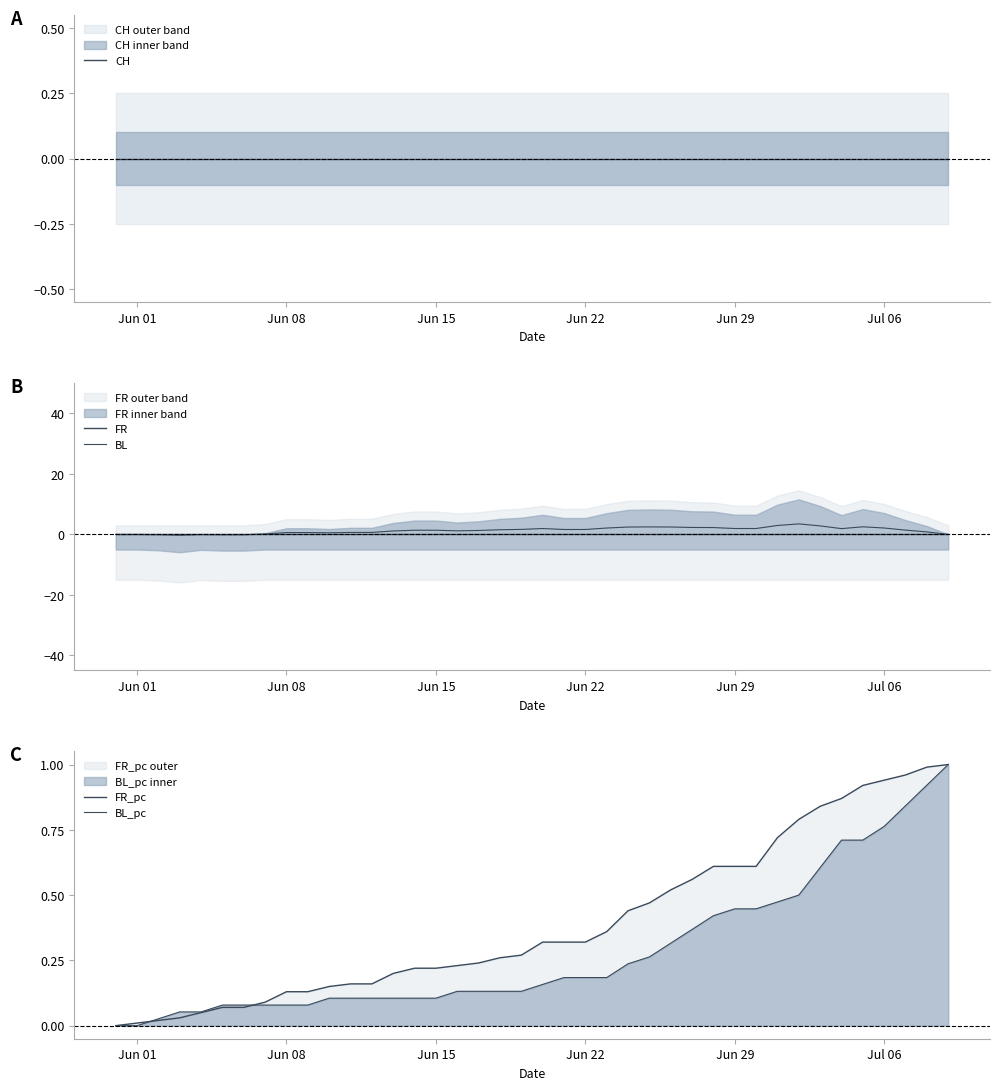

True or false: FR_pc and BL intersect in this chart.

True